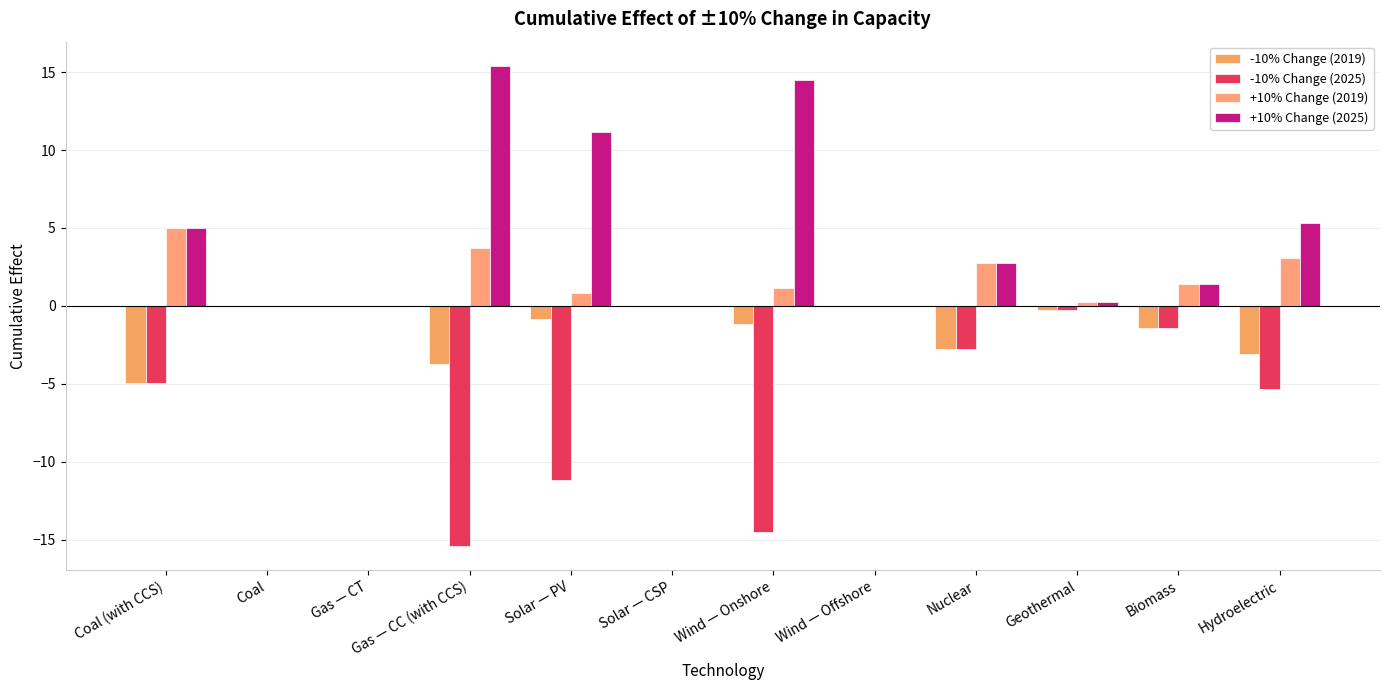

What is the sum of all +10% Change (2019) values?

18.2